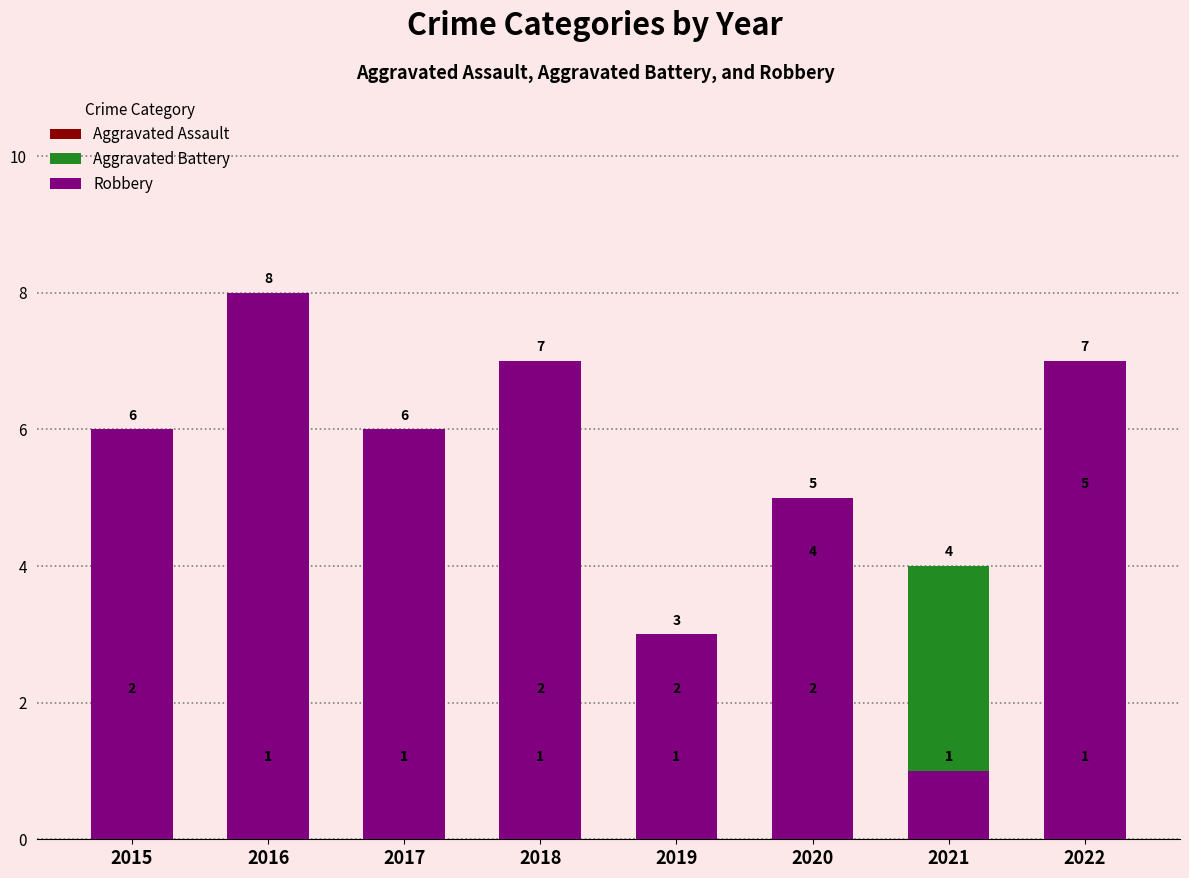

How many bars are there in total?

24